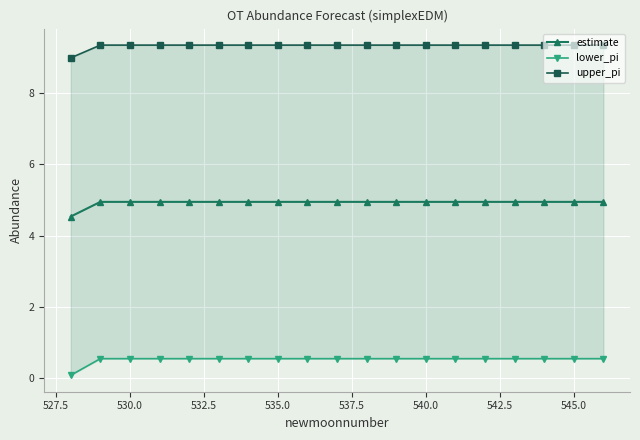

How many lines are shown in the chart?

3